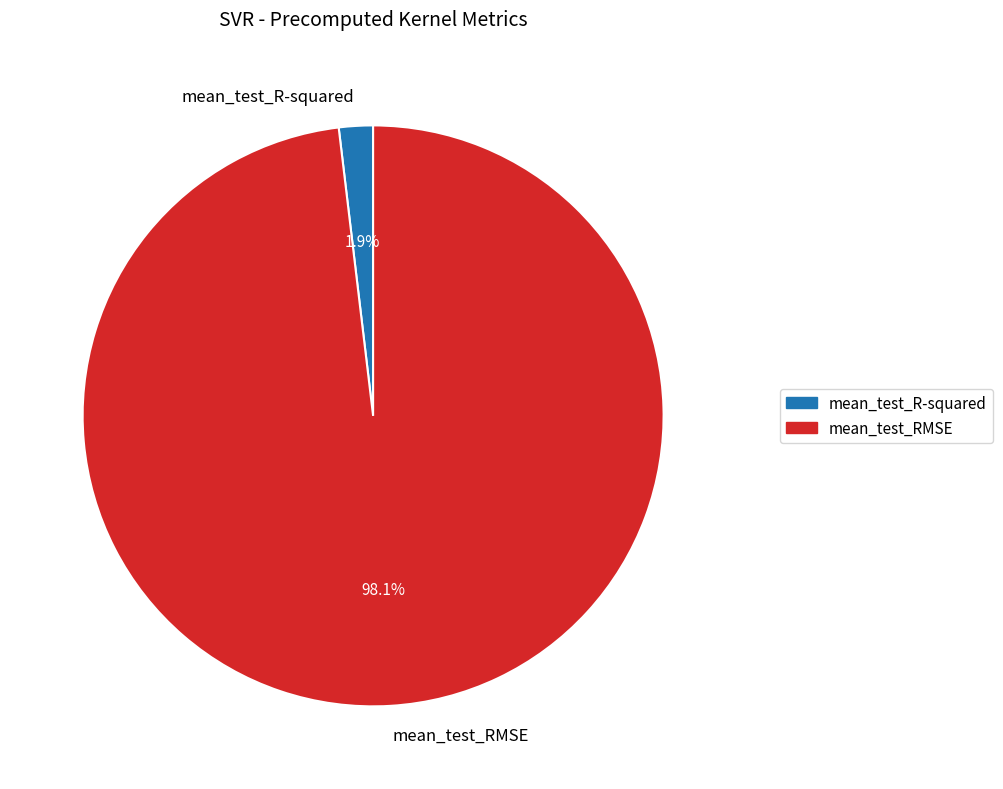

What portion of the pie excludes mean_test_R-squared?

98.1%